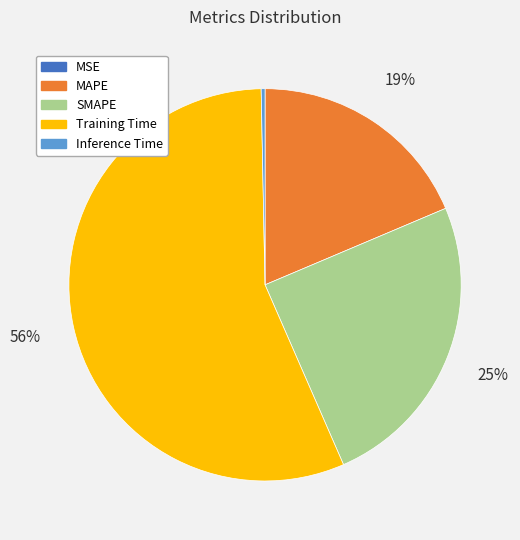

Which category has the biggest portion of the pie?

Training Time